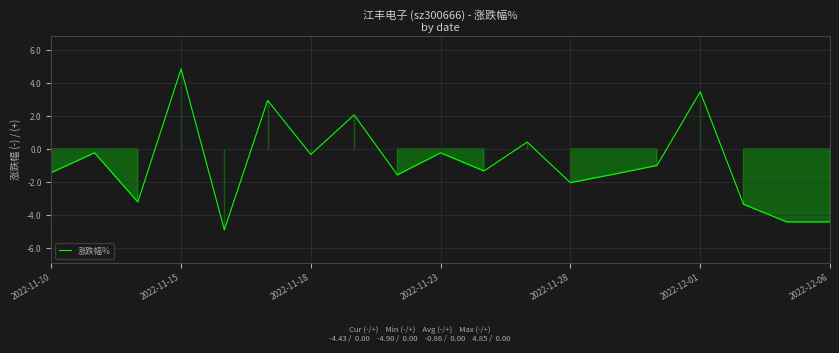

What is the smallest value displayed?

-4.9